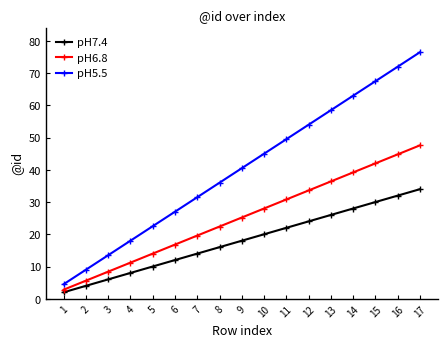

Where is pH6.8 nearest to the value 25?

9